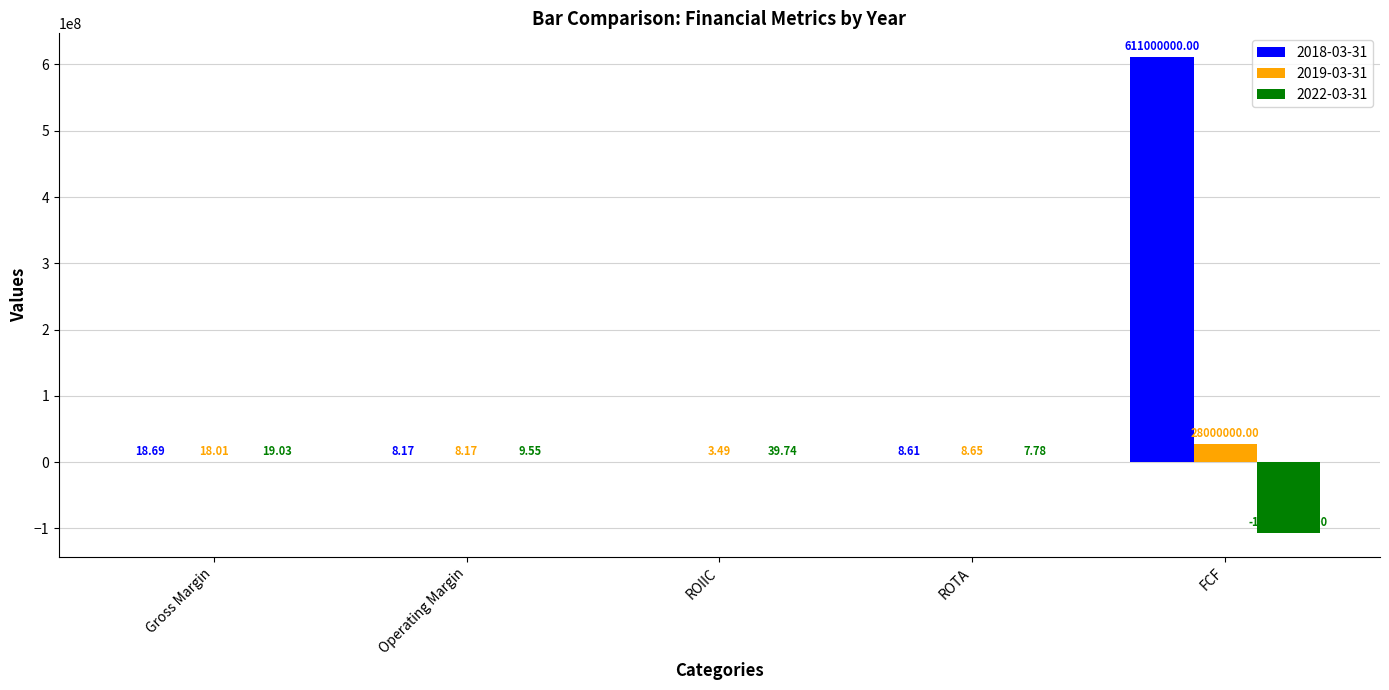

Where is 2018-03-31 nearest to the value 305500000?

Gross Margin